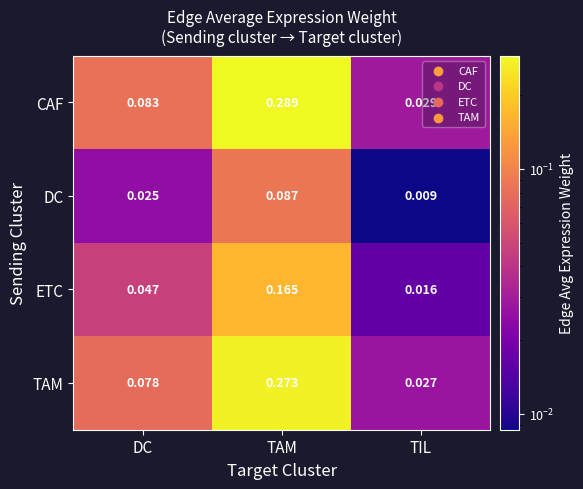

Rank the series by their maximum value, from lowest to highest.

DC, ETC, TAM, CAF